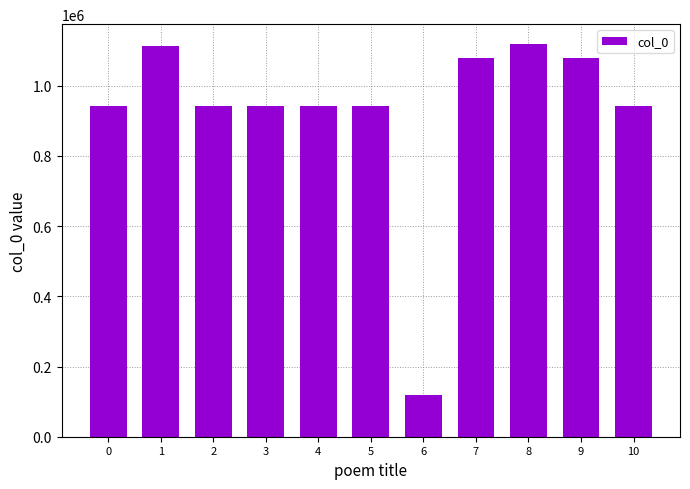

What is the value of the 7th bar from the left?

120294